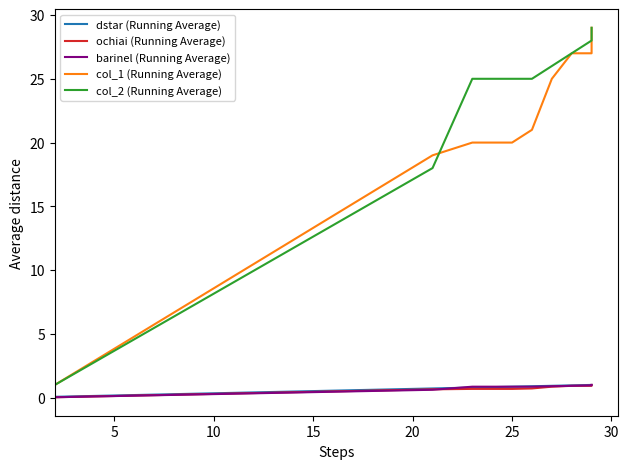

True or false: barinel (Running Average) has more than 1 interior local peaks.

False